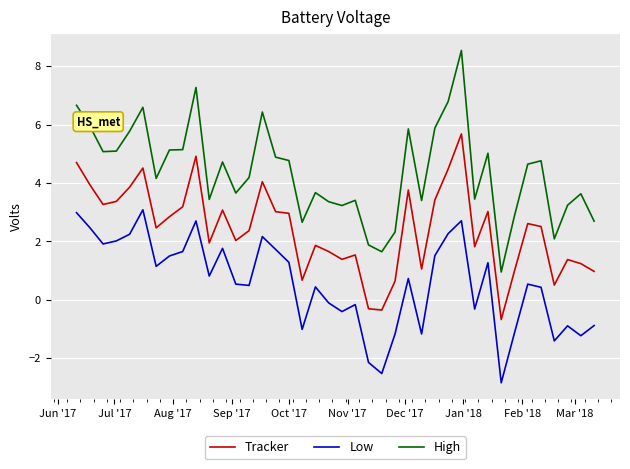

Which series has the largest range (max minus min)?

High